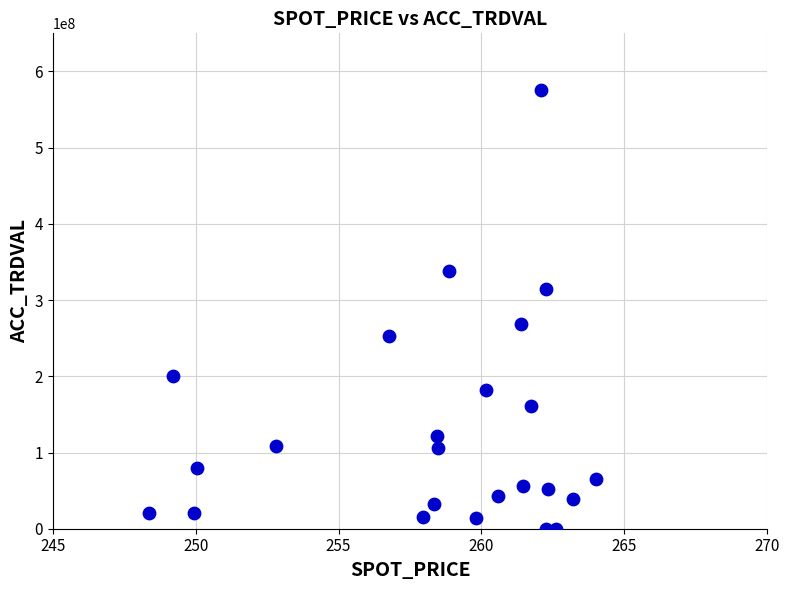

What is the range of Y values (max minus min)?

576000000